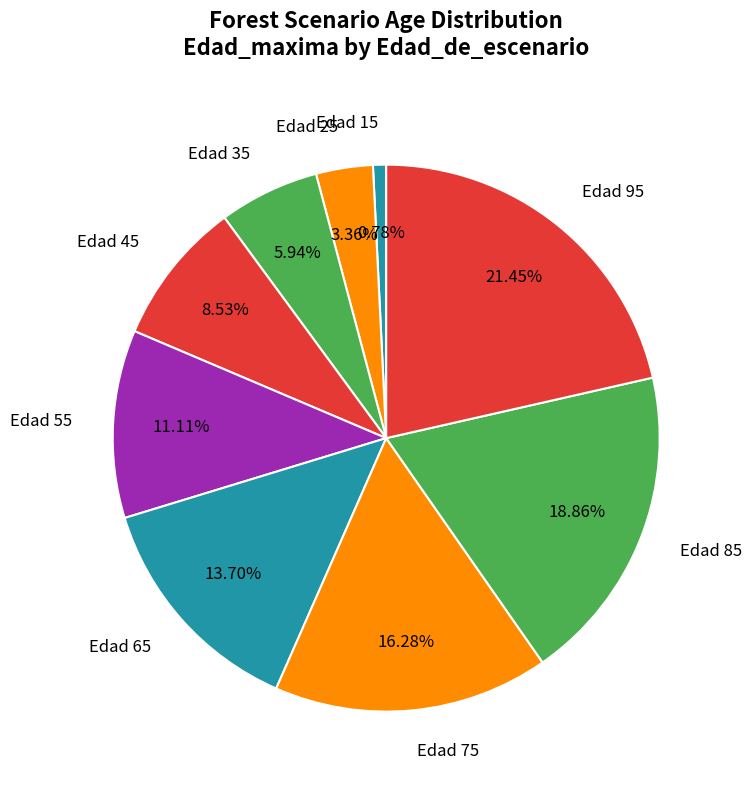

How many segments does this pie chart have?

9